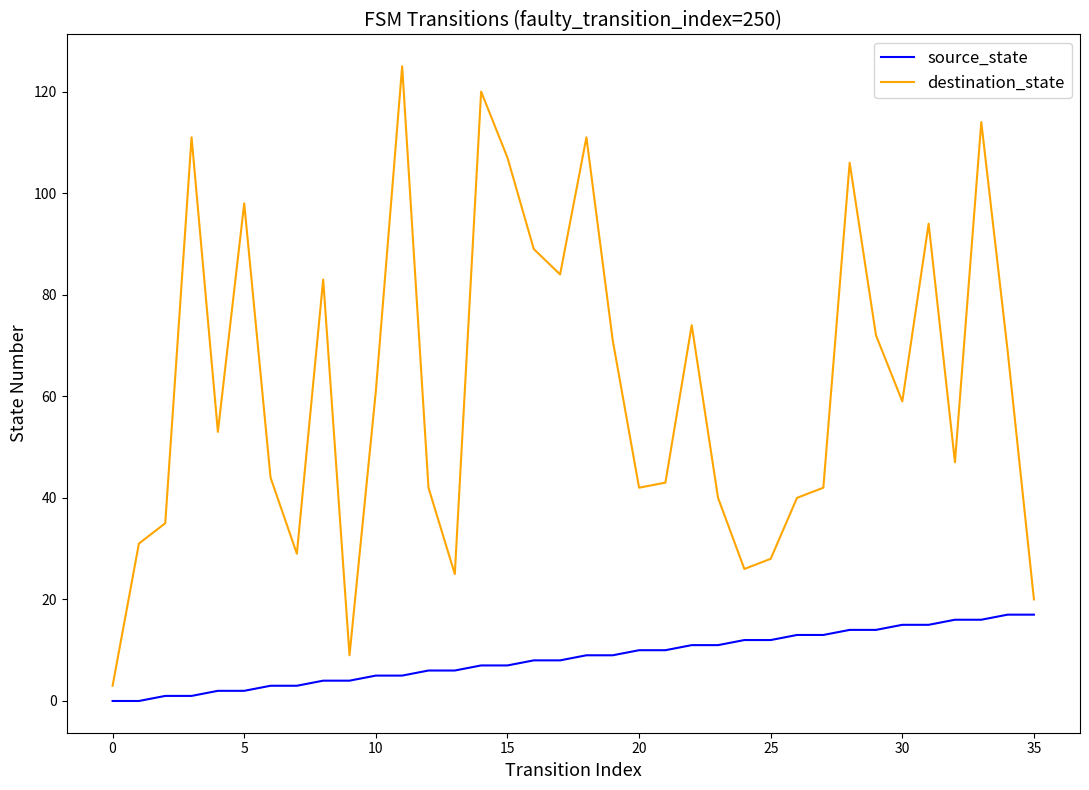

What is the maximum value for destination_state?

125